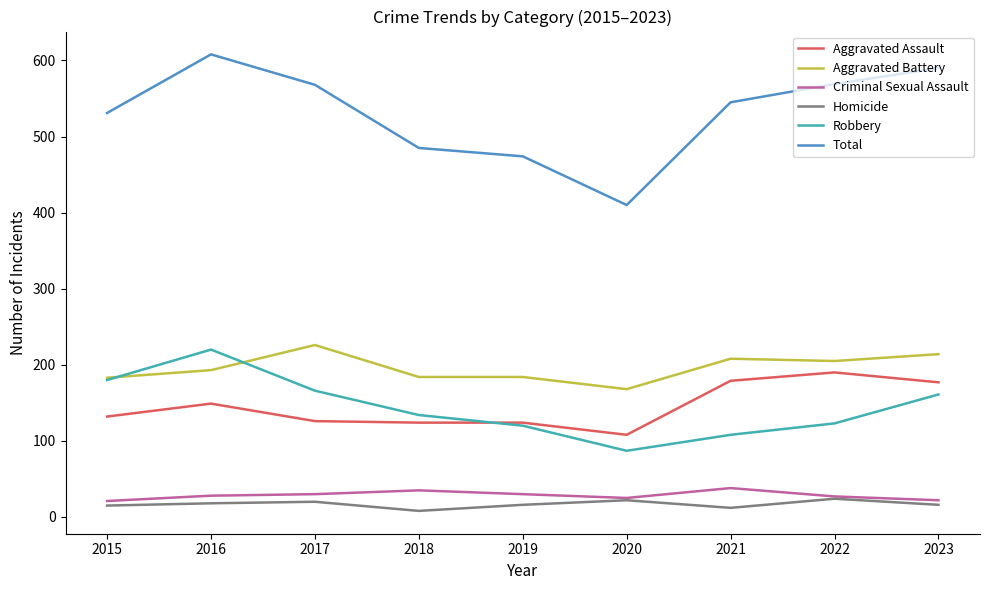

Between 2018 and 2023, which series saw the biggest shift?

Total